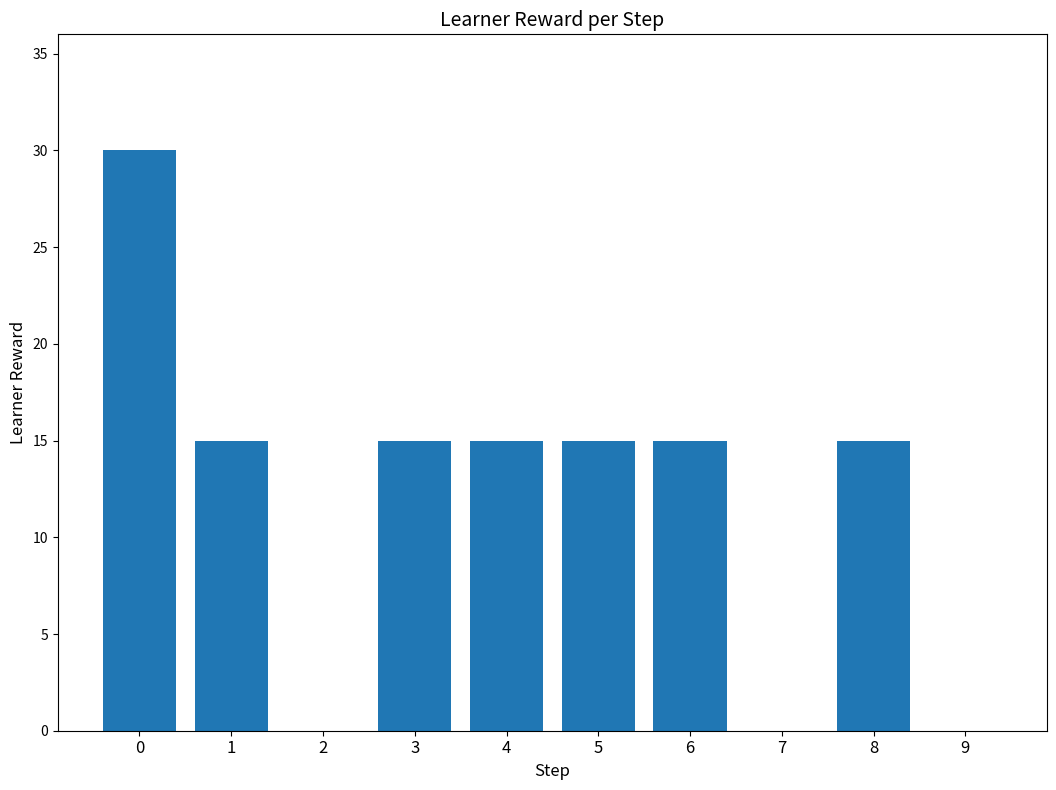

Reading right to left, what are all the values shown in this chart?

0	15	0	15	15	15	15	0	15	30